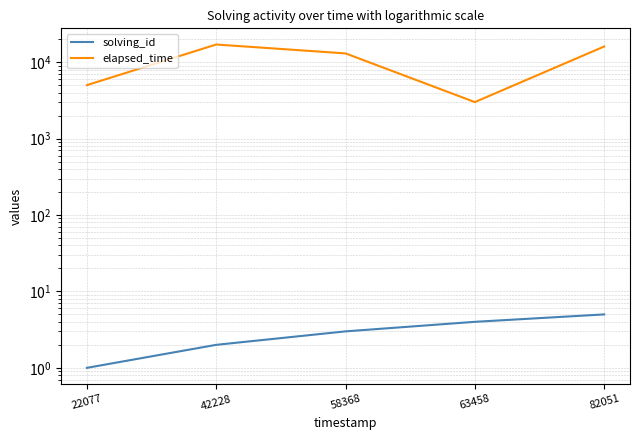

How many solving_id values are between 2 and 4?

3